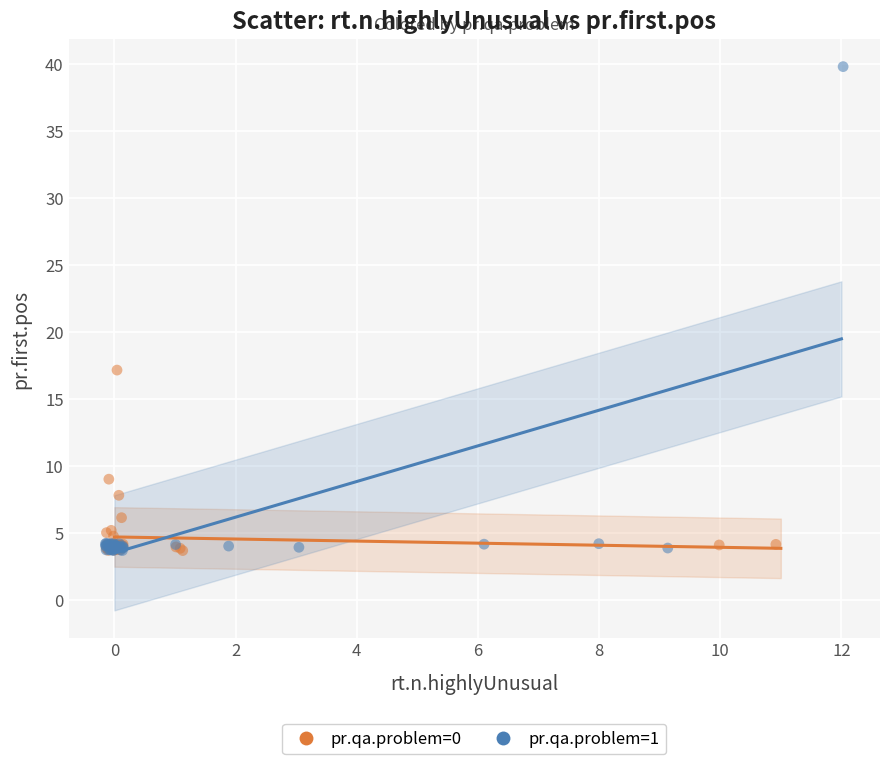

Which series reaches the maximum Y coordinate?

pr.qa.problem=1